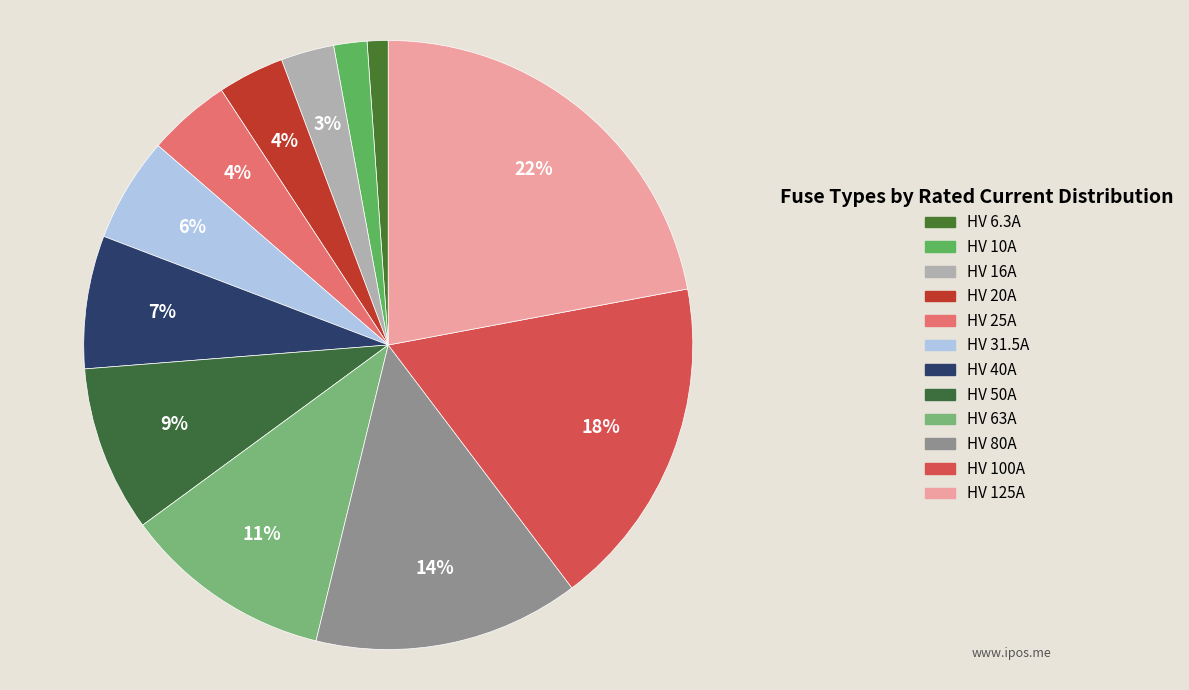

What percentage is the HV 125A slice, to the nearest percent?

22%